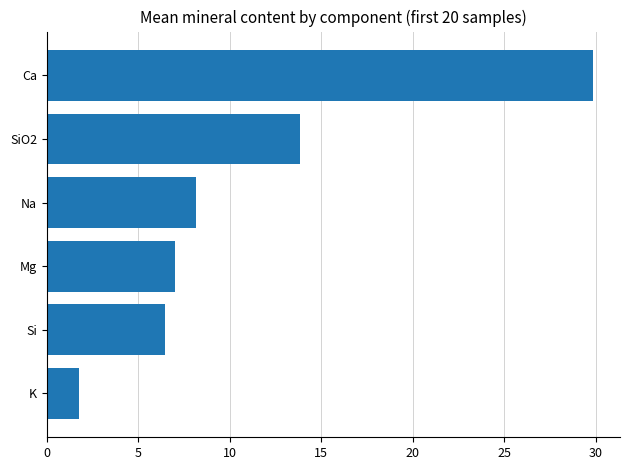

How many series are shown in this chart?

1